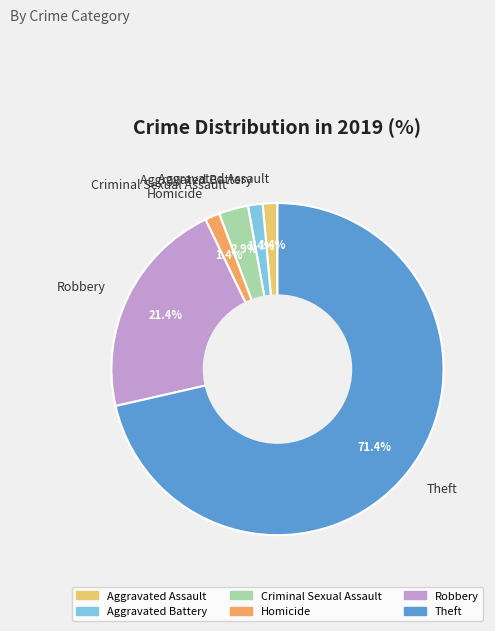

Which has a higher value, Theft or Aggravated Battery?

Theft